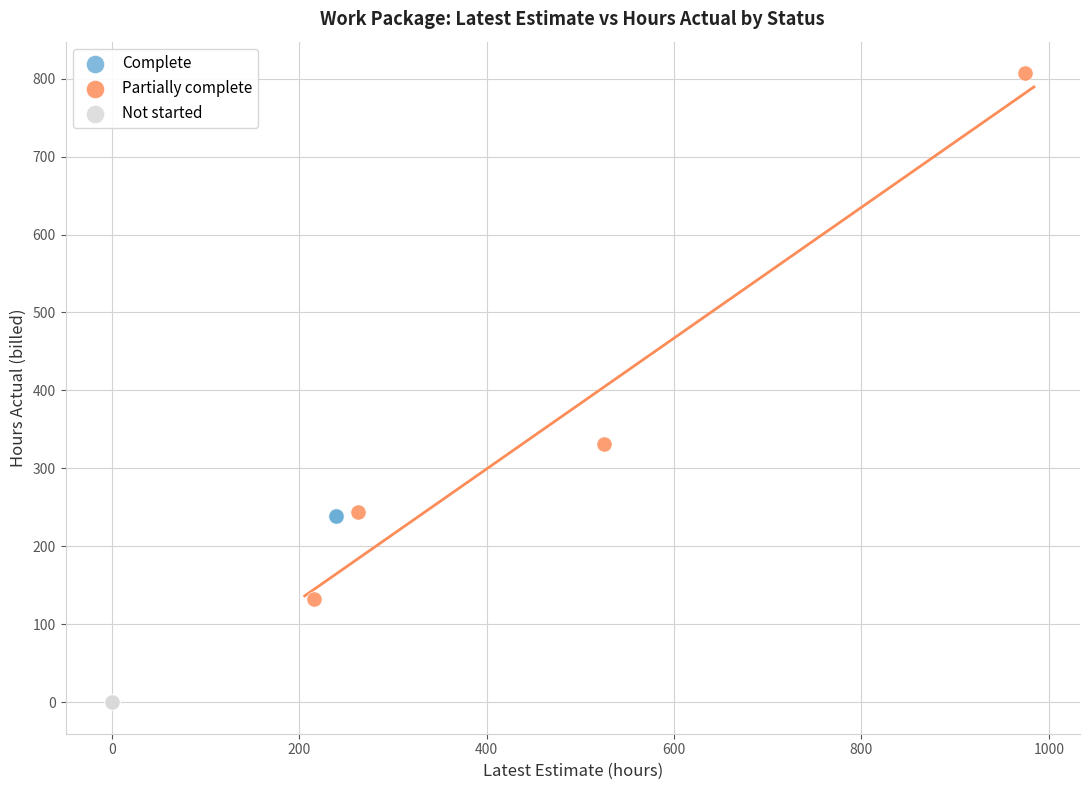

What are all the series names shown in the legend?

Complete, Partially complete, Not started